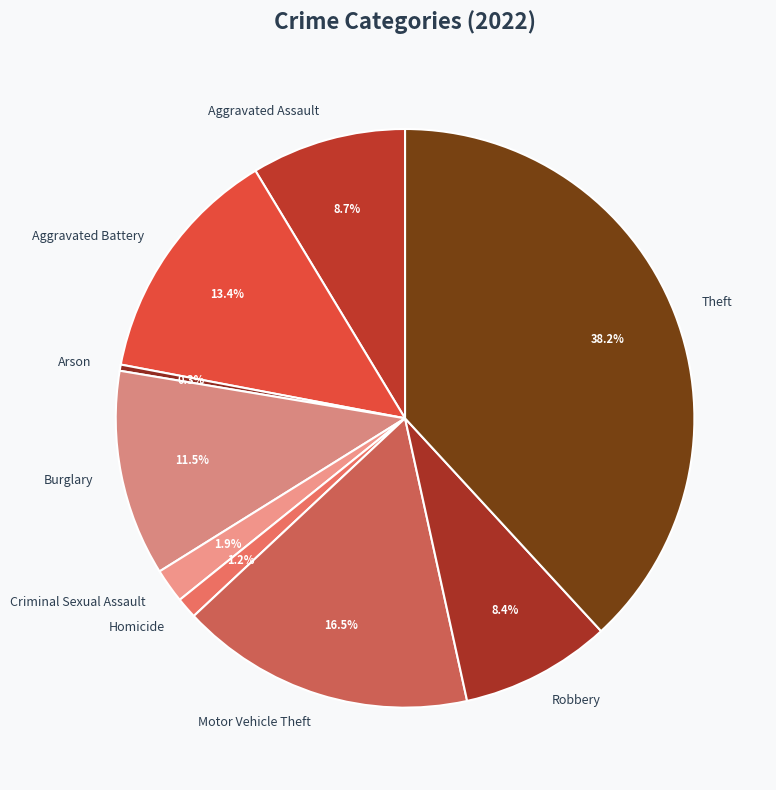

Is it true that Aggravated Assault is 20% of the pie?

False